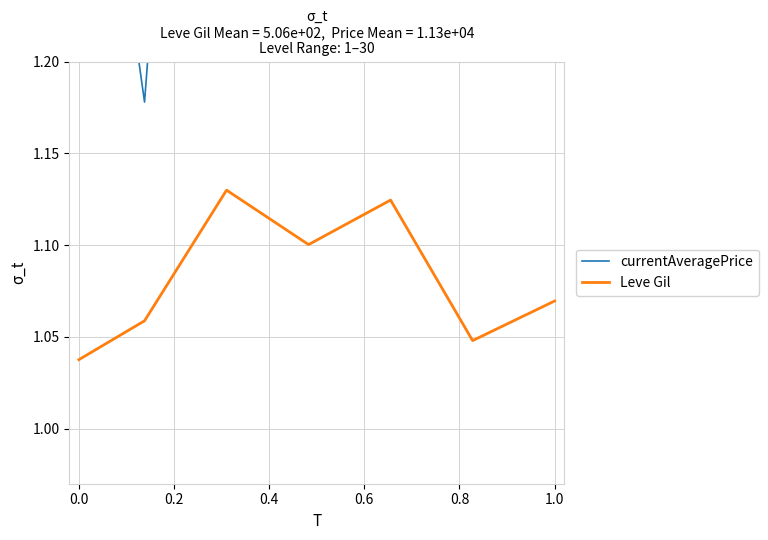

Does the chart have visible grid lines?

Yes